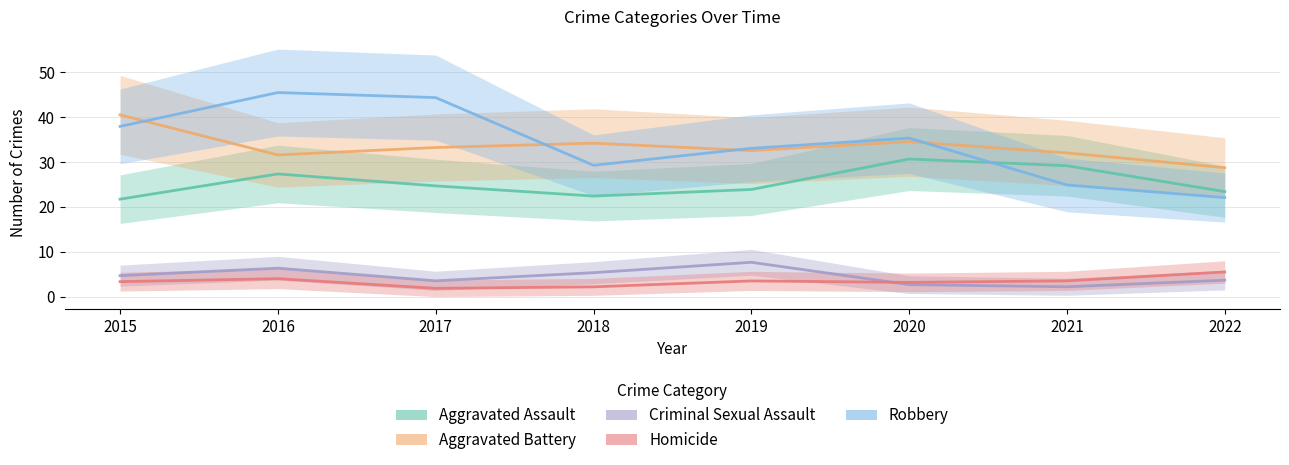

What are all the series names shown in the legend?

Aggravated Assault, Aggravated Battery, Criminal Sexual Assault, Homicide, Robbery